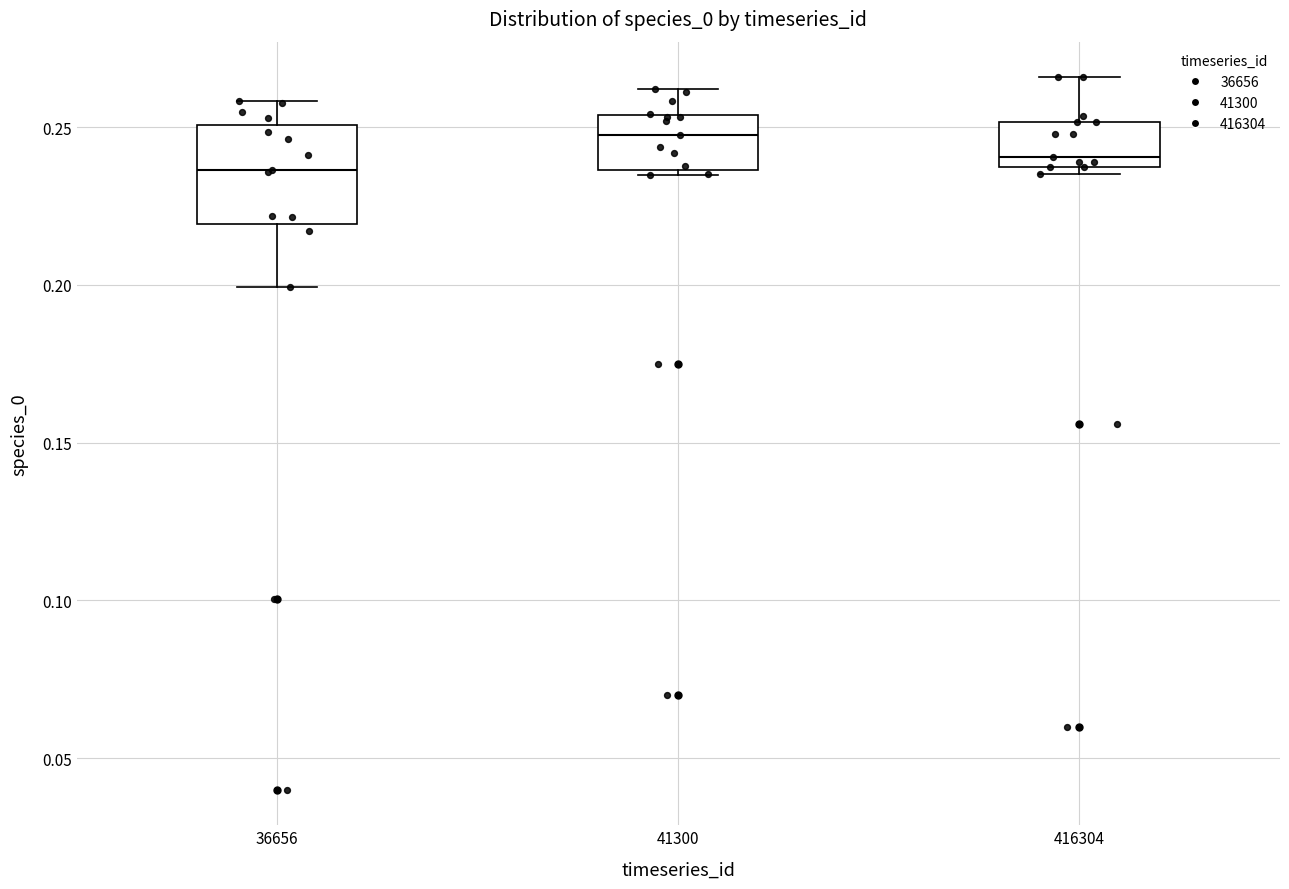

Reading left to right, read every box against the y-axis: the position of its median line, the range the box covers, and the ends of its whiskers. The values are not printed on the chart, so give them approximately, as read against the axis.

36656: median 0.235, box 0.220 to 0.250, whiskers 0.200 to 0.260
41300: median 0.250, box 0.235 to 0.255, whiskers 0.235 (just below the box's lower edge) to 0.260
416304: median 0.240, box 0.235 to 0.250, whiskers 0.235 (just below the box's lower edge) to 0.265